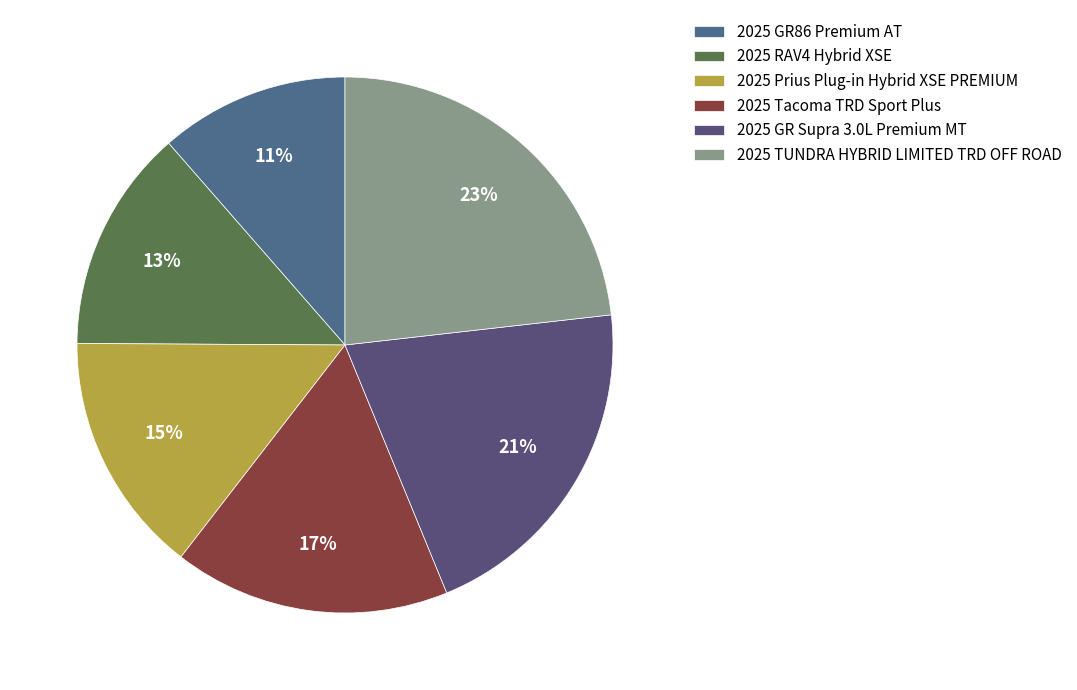

What is the total percentage of 2025 GR86 Premium AT and 2025 Prius Plug-in Hybrid XSE PREMIUM?

26.0%